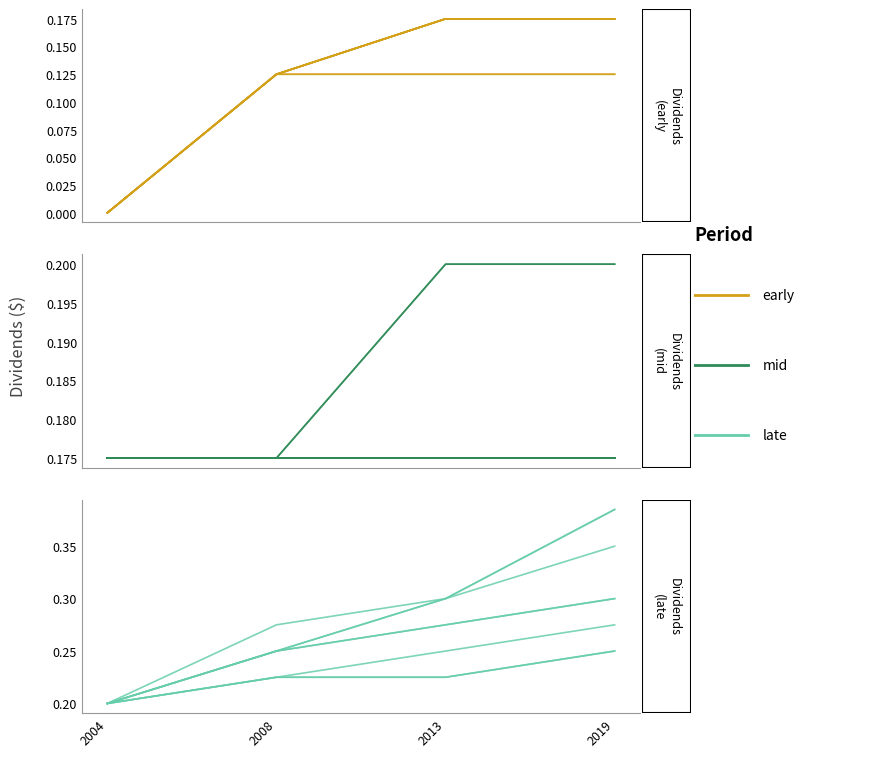

Rank the series by their average value, from lowest to highest.

Dividends (early), Dividends (mid), Dividends (late)